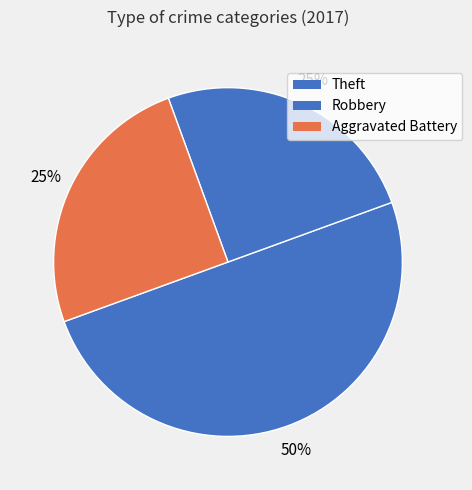

To the nearest percent, what is the average slice percentage?

33%